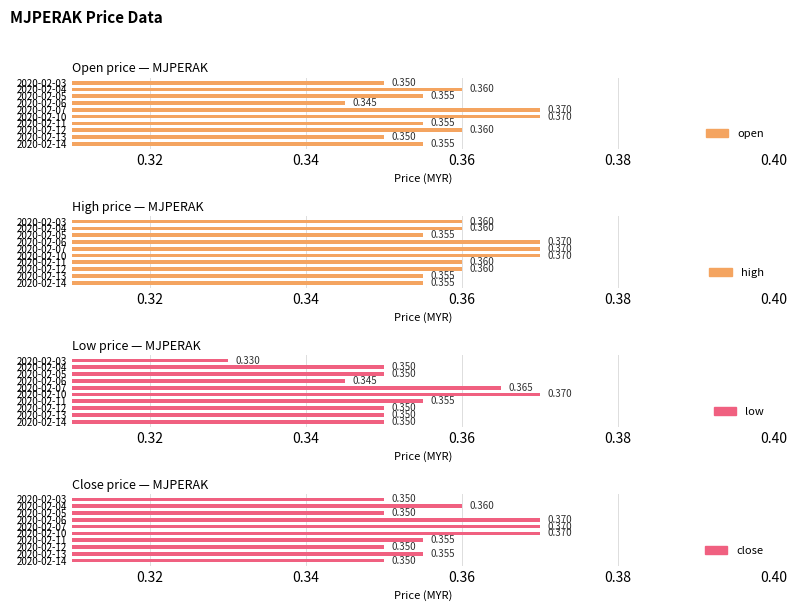

Which series has the largest total across all categories?

high